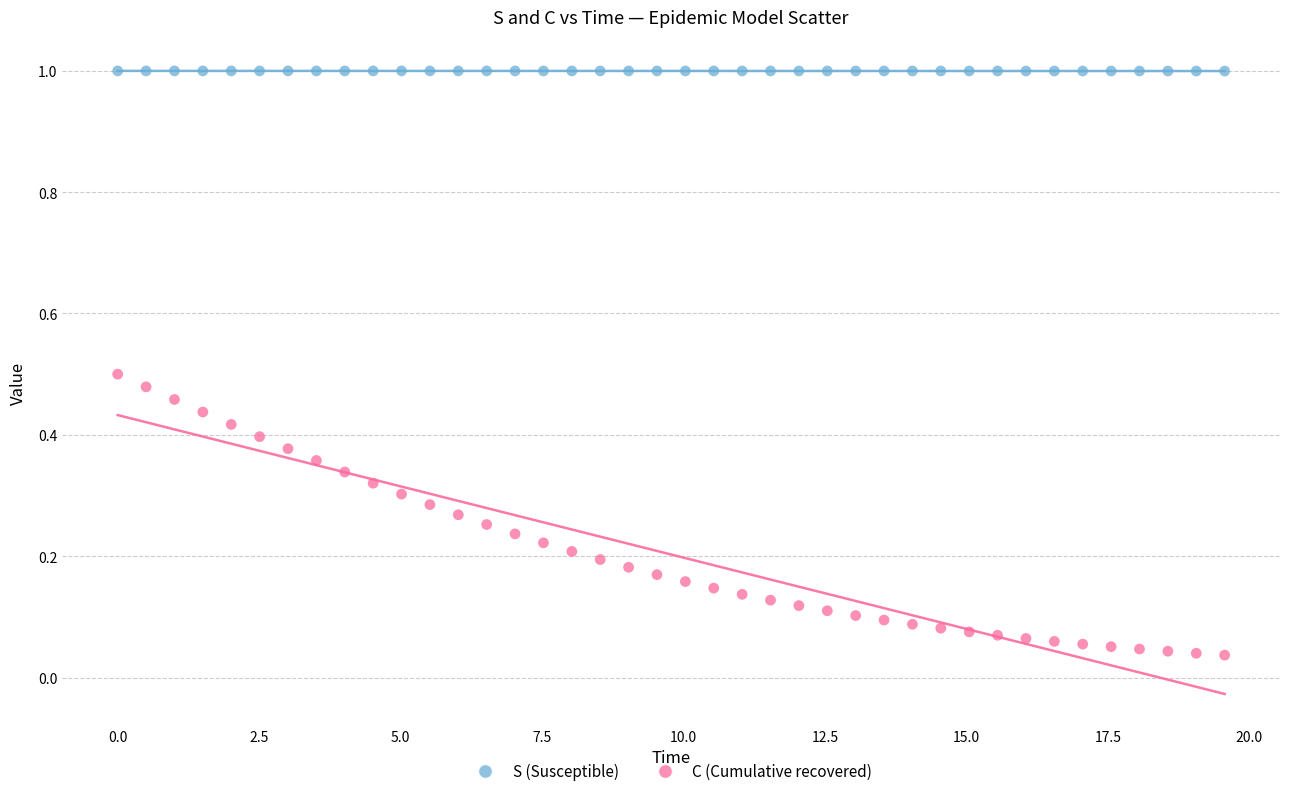

Which series reaches the maximum Y coordinate?

S (Susceptible)